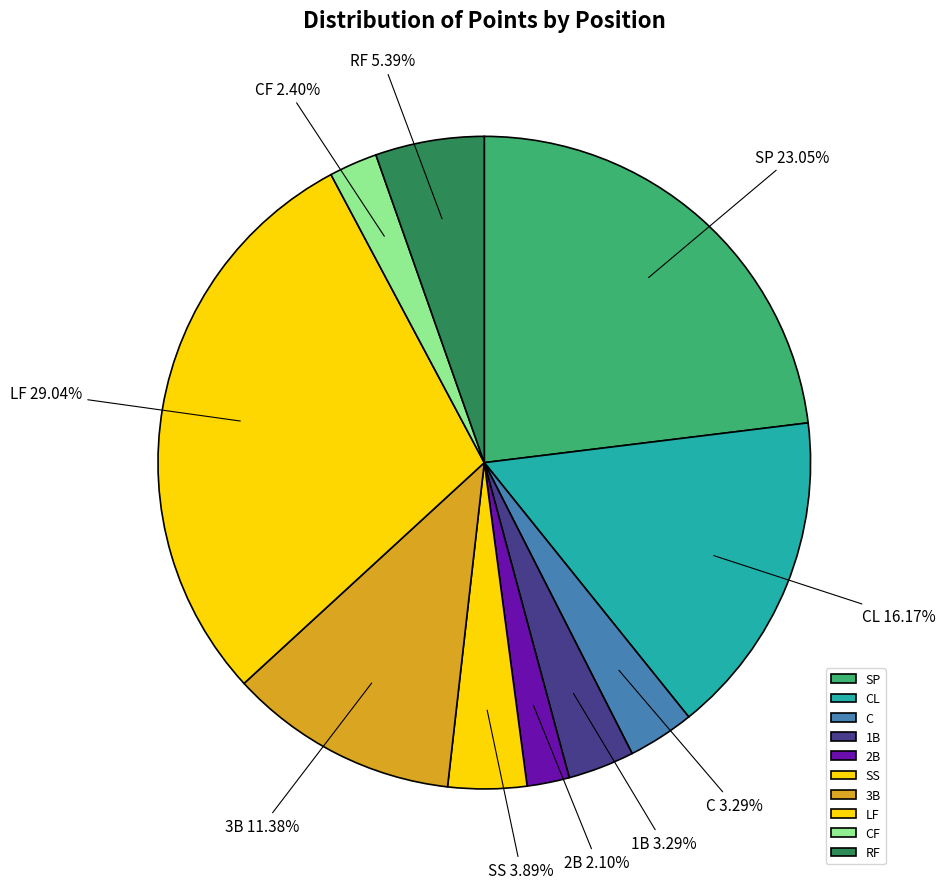

Which category has the biggest portion of the pie?

LF